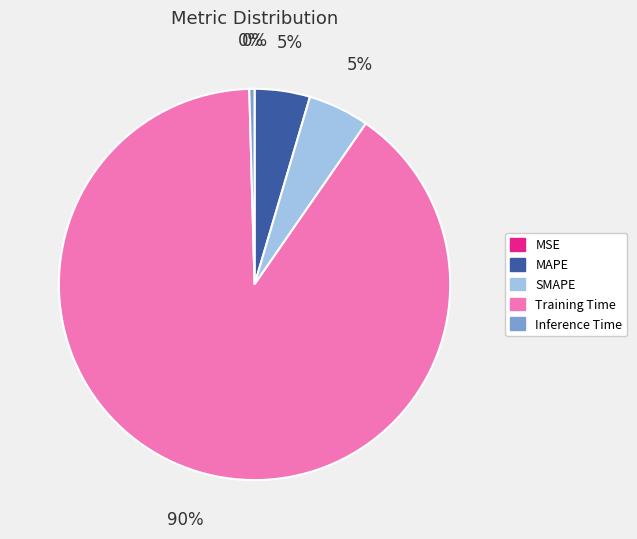

Does any single category account for the majority?

Yes